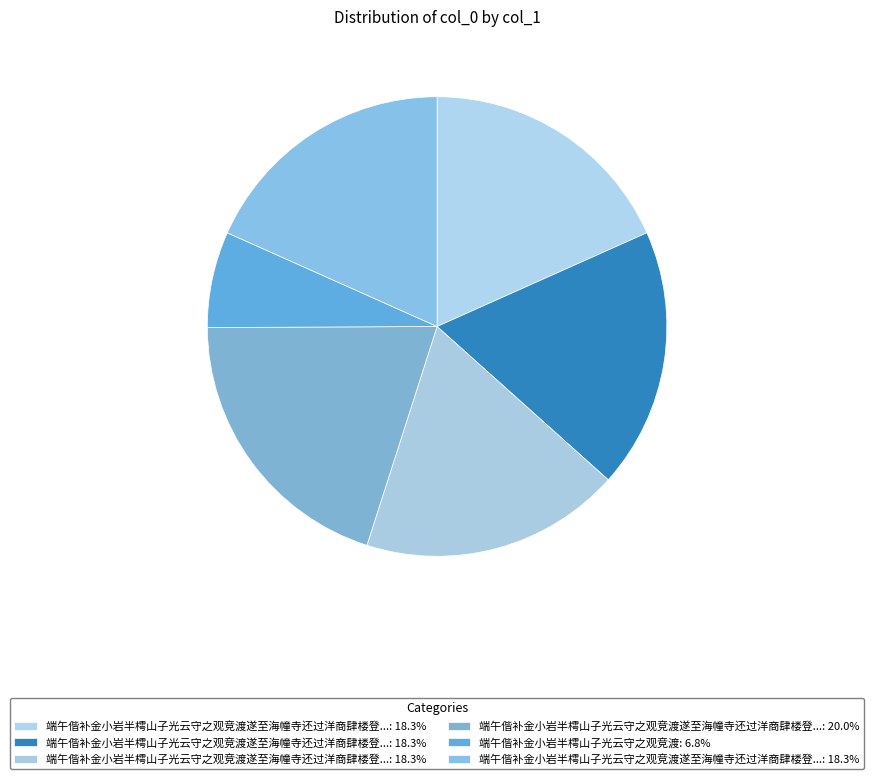

Rank the categories by value from lowest to highest.

端午偕补金小岩半樗山子光云守之观竞渡, 端午偕补金小岩半樗山子光云守之观竞渡遂至海幢寺还过洋商肆楼登海珠寺炮台 其一, 端午偕补金小岩半樗山子光云守之观竞渡遂至海幢寺还过洋商肆楼登海珠寺炮台 其二, 端午偕补金小岩半樗山子光云守之观竞渡遂至海幢寺还过洋商肆楼登海珠寺炮台 其三, 端午偕补金小岩半樗山子光云守之观竞渡遂至海幢寺还过洋商肆楼登海珠寺炮台 其四, 端午偕补金小岩半樗山子光云守之观竞渡遂至海幢寺还过洋商肆楼登海珠寺炮台